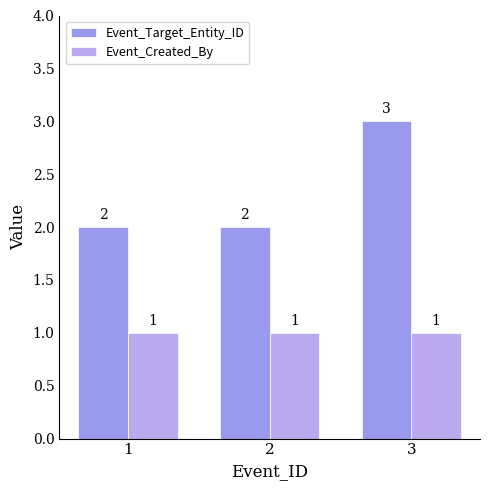

Rank the series by their average value, from highest to lowest.

Event_Target_Entity_ID, Event_Created_By